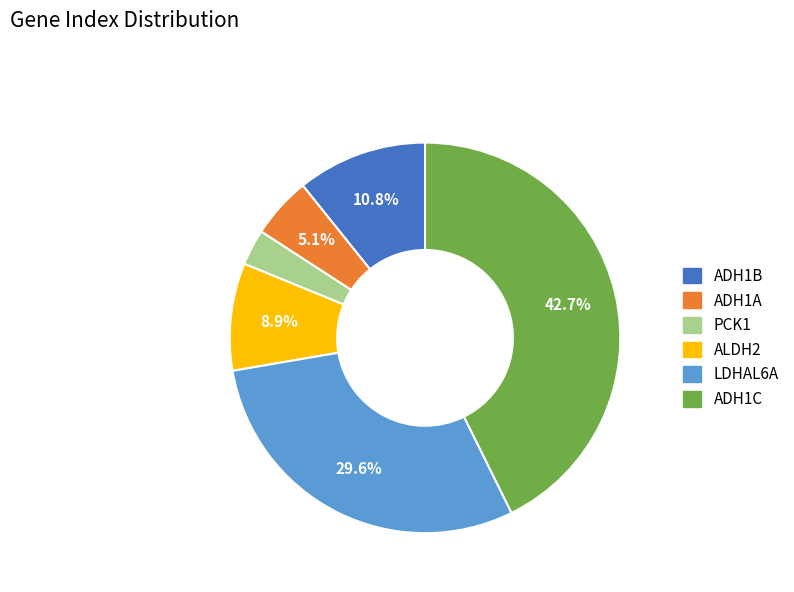

Combined, what portion of the pie is ALDH2 and LDHAL6A?

38.5%